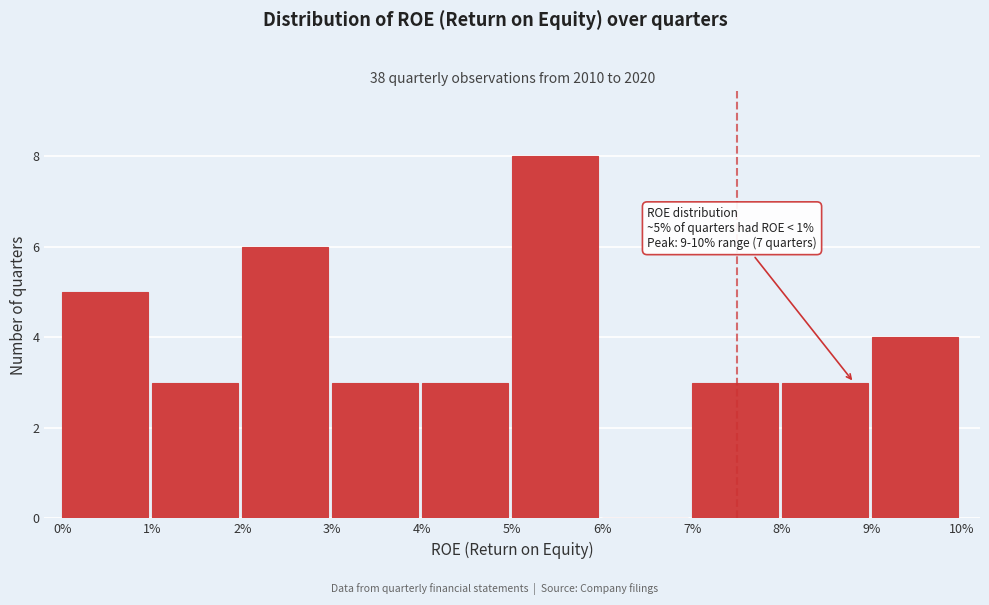

Reading left to right, extract all data points from this chart.

0%=5	1%=3	2%=6	3%=3	4%=3	5%=8	6%=0	7%=3	8%=3	9%=4